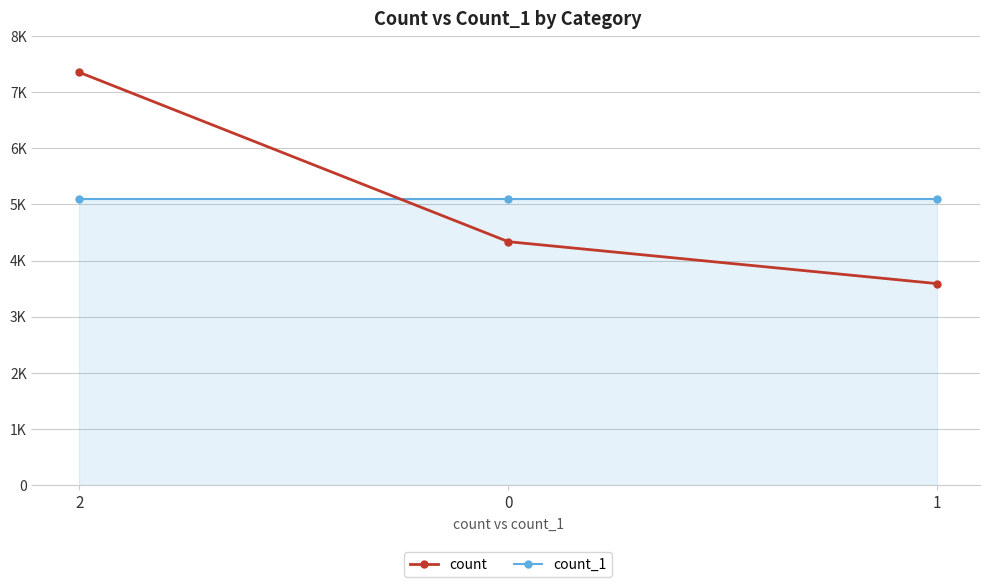

Count the count values in the range 3589 to 7351.

3